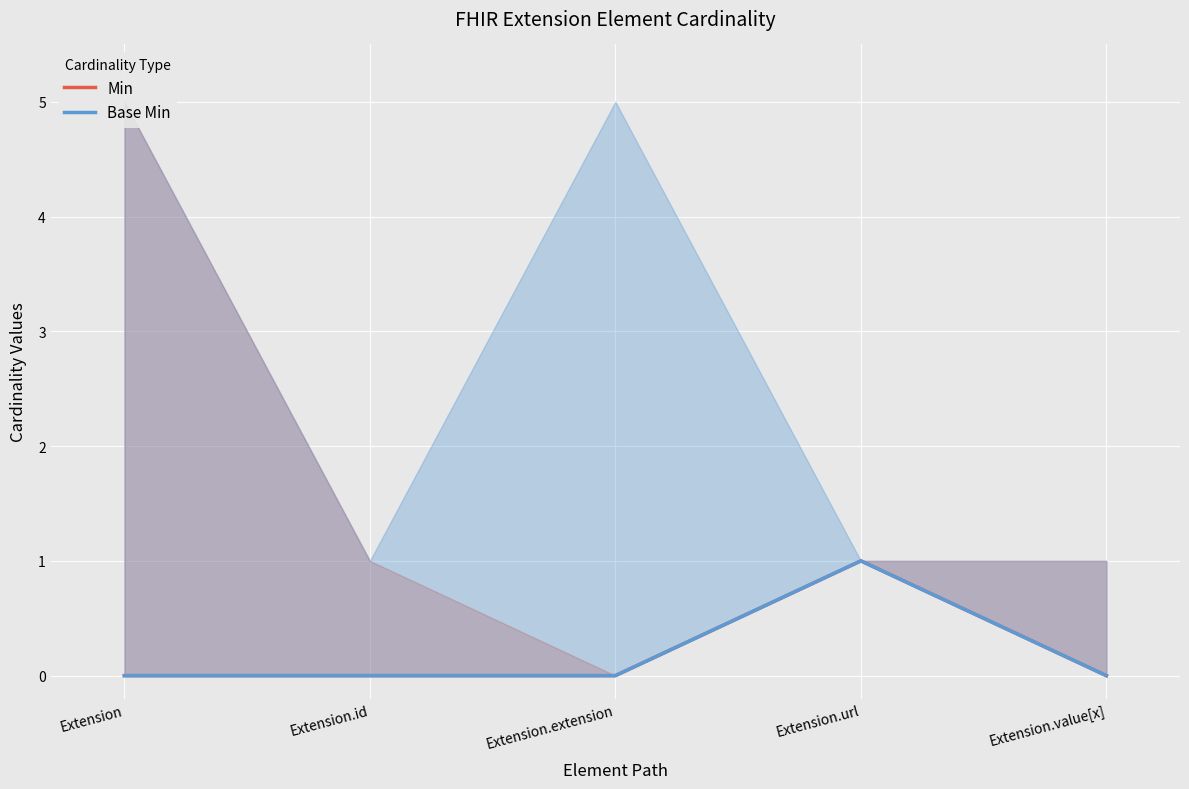

Where is Min nearest to the value 0?

Extension